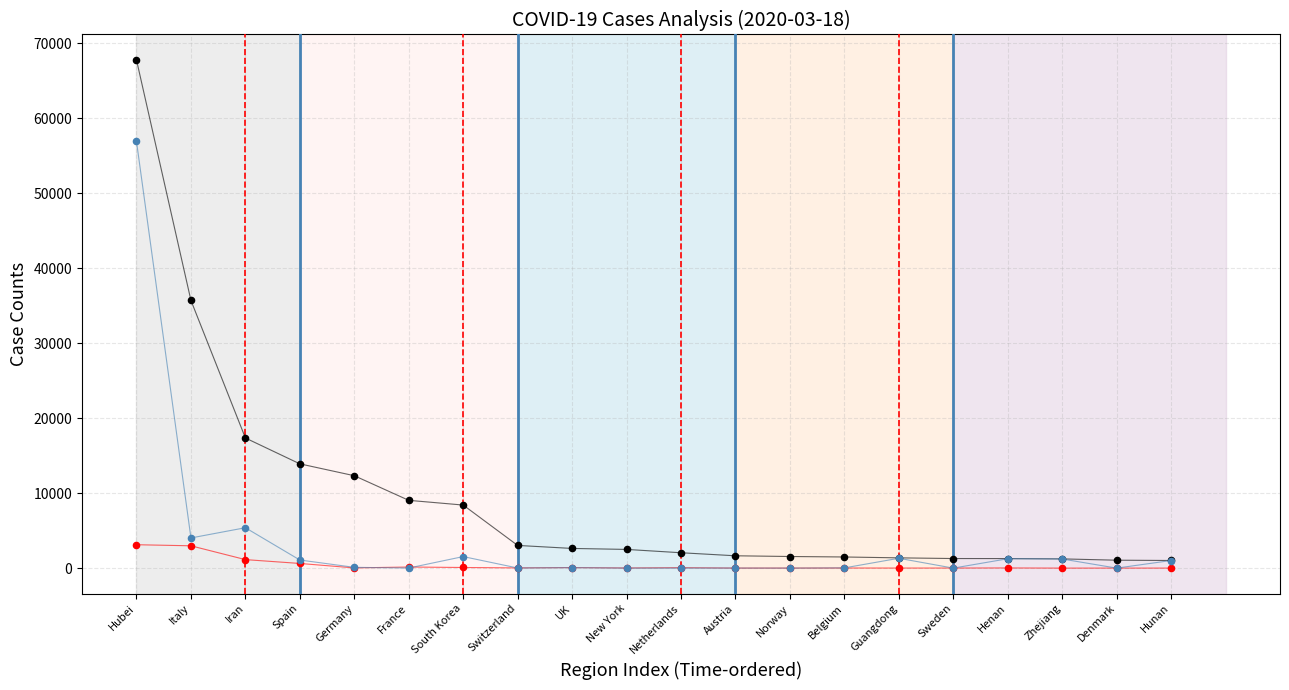

Which series reaches the minimum Y coordinate?

Recovered